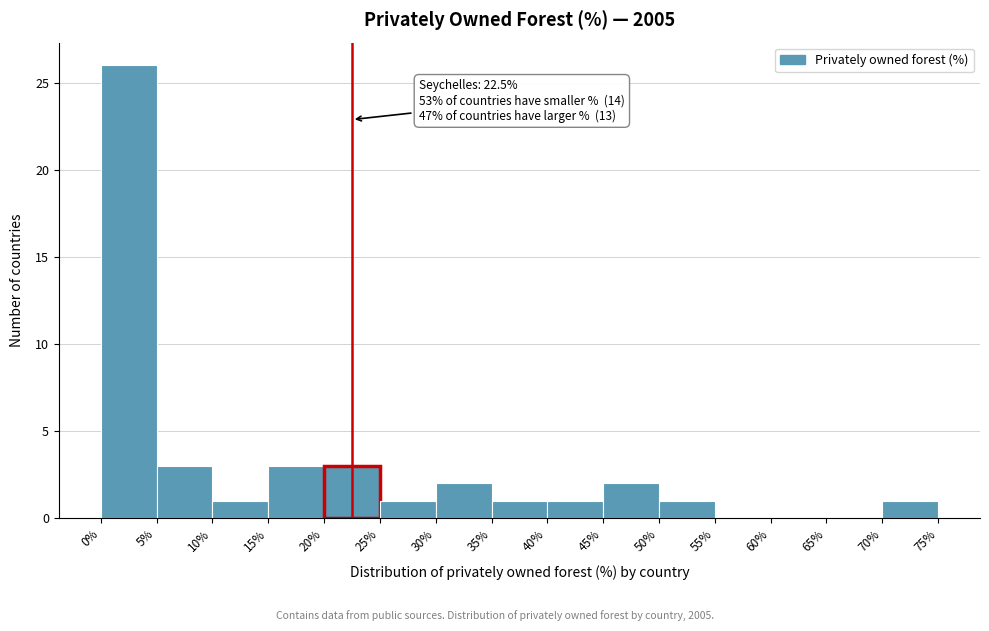

Which range on the x-axis has the tallest bar?

0% to 5%